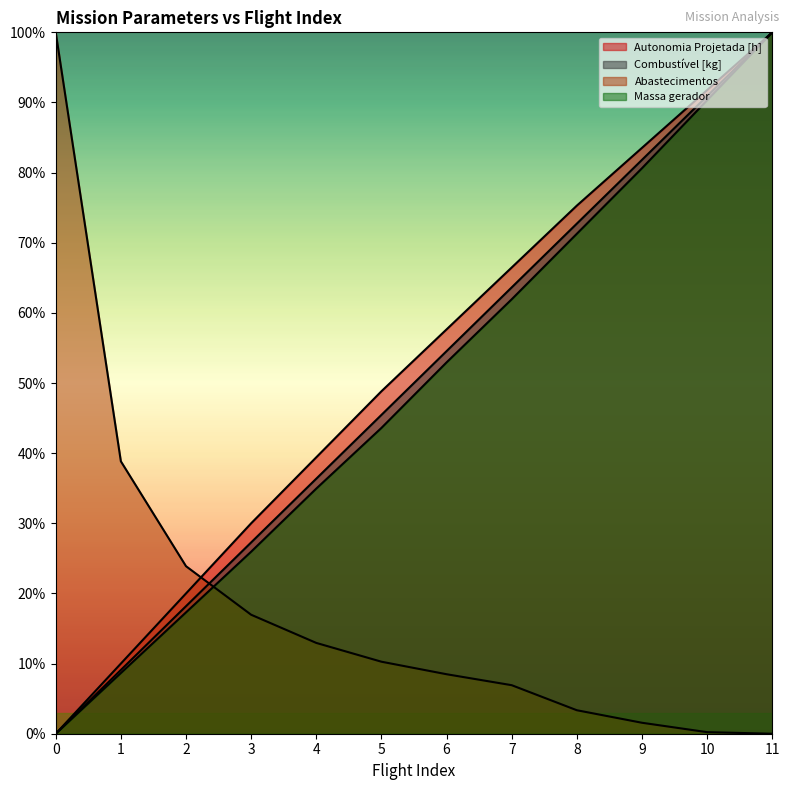

Reading left to right, extract all data points from this chart.

Autonomia Projetada [h]: 0=0.0	1=0.1	2=0.2	3=0.3	4=0.4	5=0.5	6=0.6	7=0.7	8=0.8	9=0.8	10=0.9	11=1.0
Combustível [kg]: 0=0.0	1=0.1	2=0.2	3=0.3	4=0.4	5=0.5	6=0.5	7=0.6	8=0.7	9=0.8	10=0.9	11=1.0
Abastecimentos: 0=1.0	1=0.4	2=0.2	3=0.2	4=0.1	5=0.1	6=0.1	7=0.1	8=0.0	9=0.0	10=0.0	11=0.0
Massa gerador: 0=0.0	1=0.1	2=0.2	3=0.3	4=0.3	5=0.4	6=0.5	7=0.6	8=0.7	9=0.8	10=0.9	11=1.0